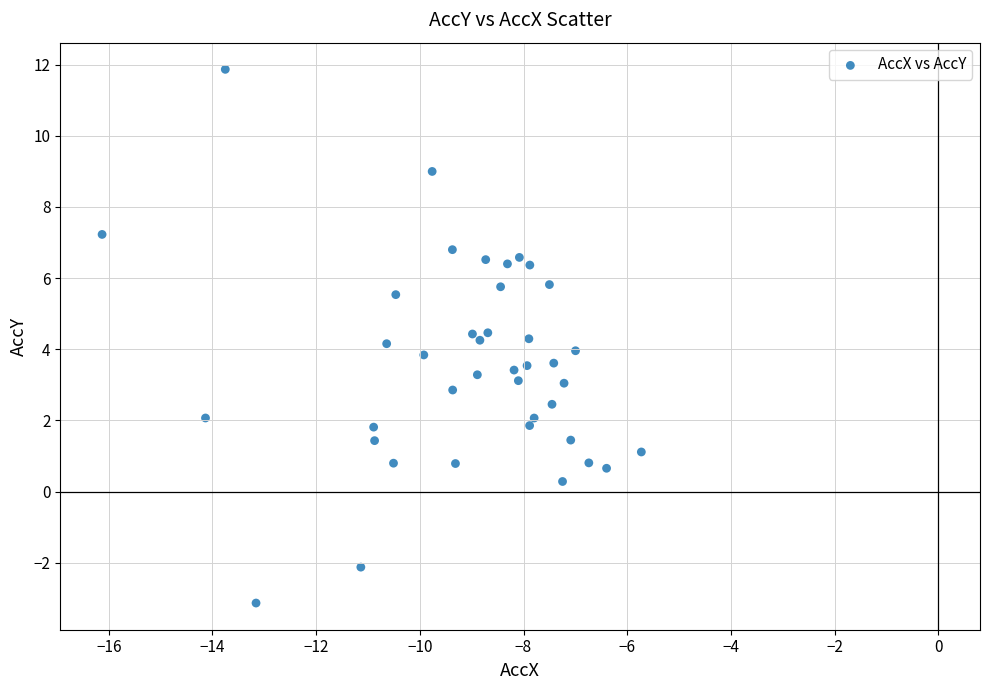

What is the range of Y values (max minus min)?

15.0